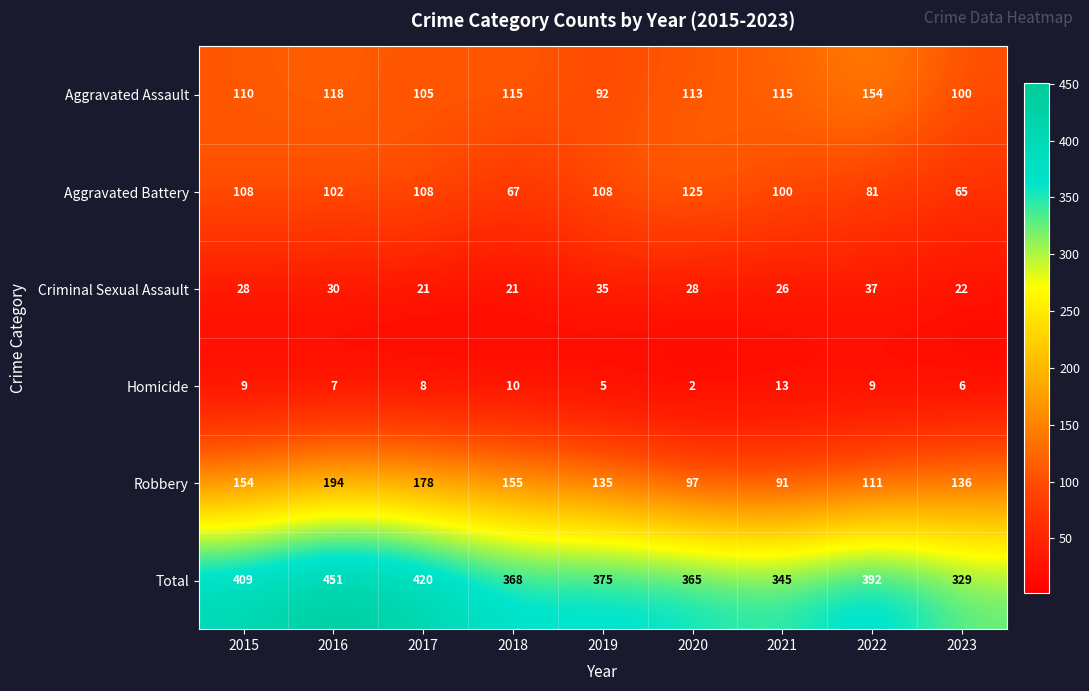

Which series has the largest total across all categories?

Total